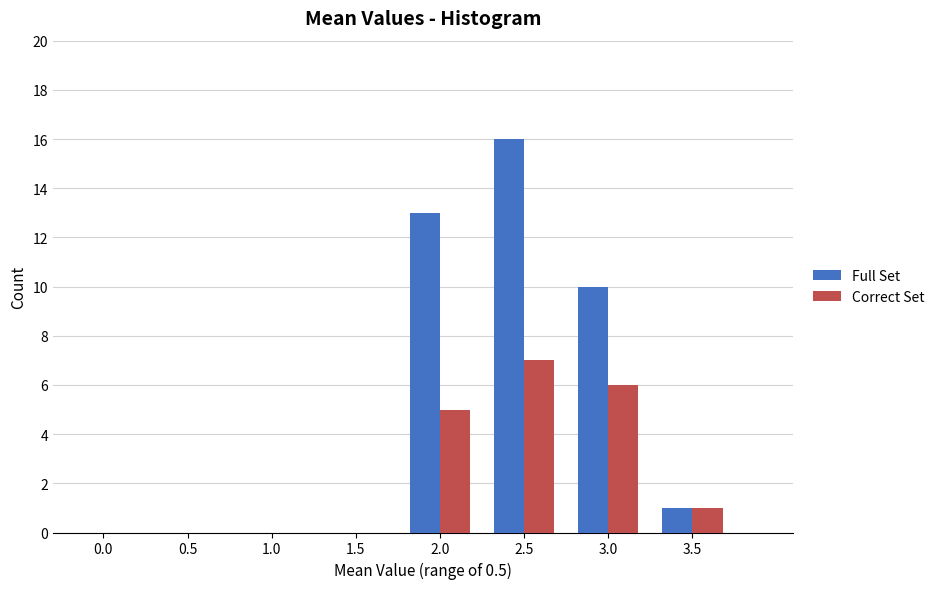

Reading left to right, extract all data points from this chart.

Full Set: 0.0=0	0.5=0	1.0=0	1.5=0	2.0=13	2.5=16	3.0=10	3.5=1
Correct Set: 0.0=0	0.5=0	1.0=0	1.5=0	2.0=5	2.5=7	3.0=6	3.5=1